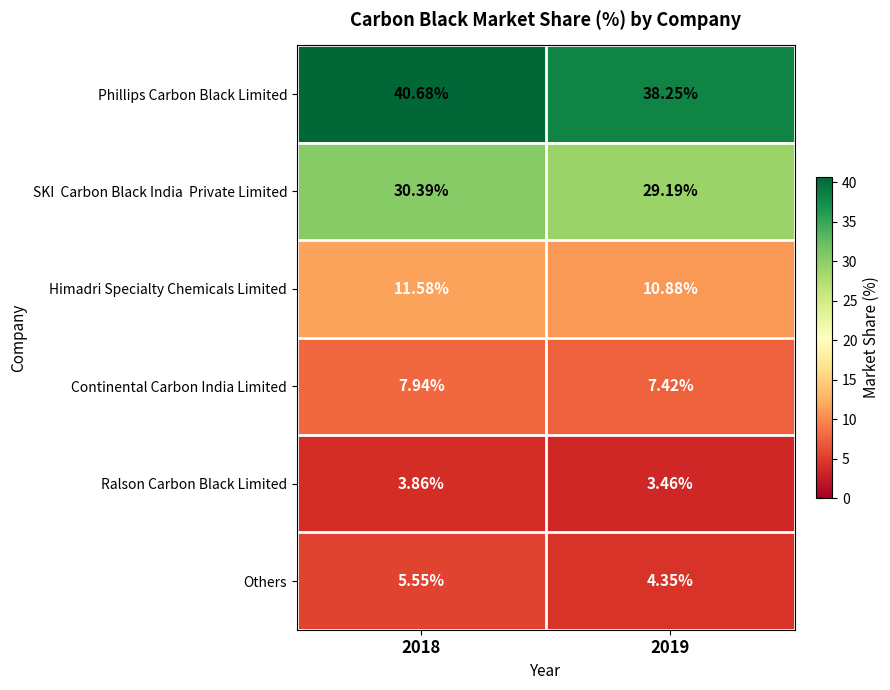

Is the value of Phillips Carbon Black Limited at 2018 greater than the value of Continental Carbon India Limited at 2019?

Yes